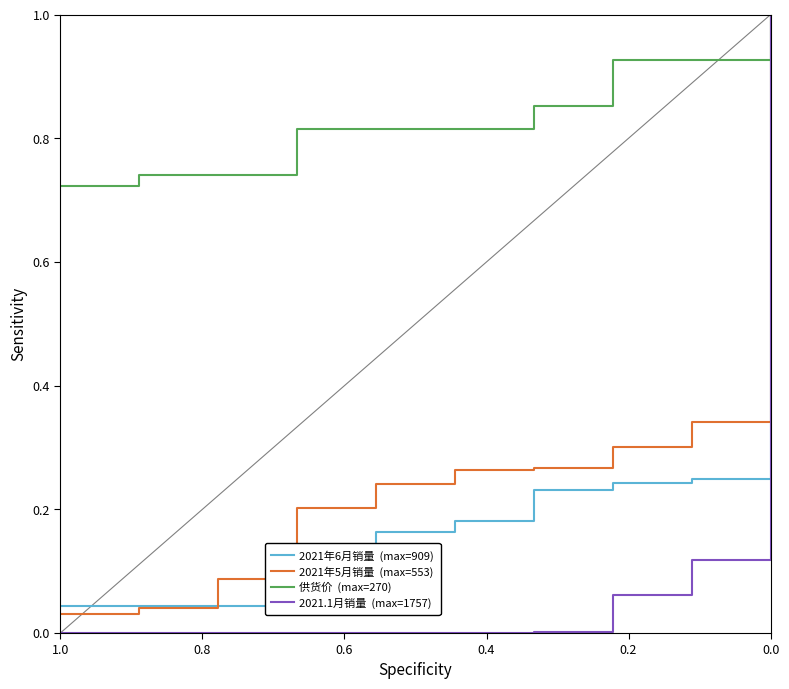

True or false: 2021年6月销量  (max=909) has a value of 0.4 at 8.

False